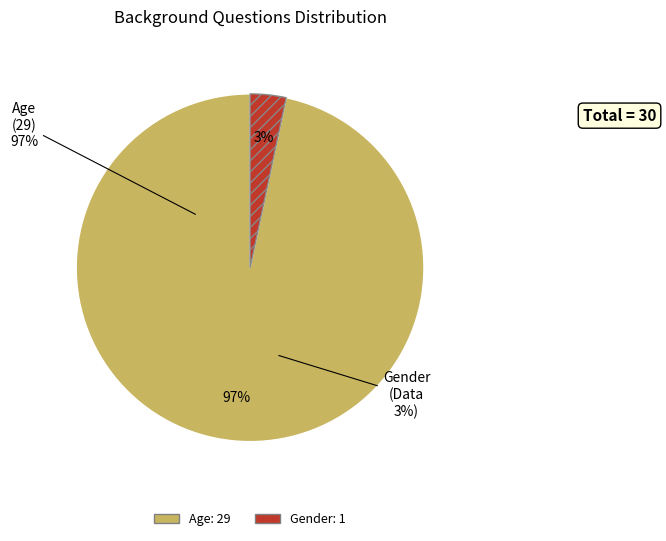

To the nearest percent, what is the difference between the largest and smallest slice percentages?

93%